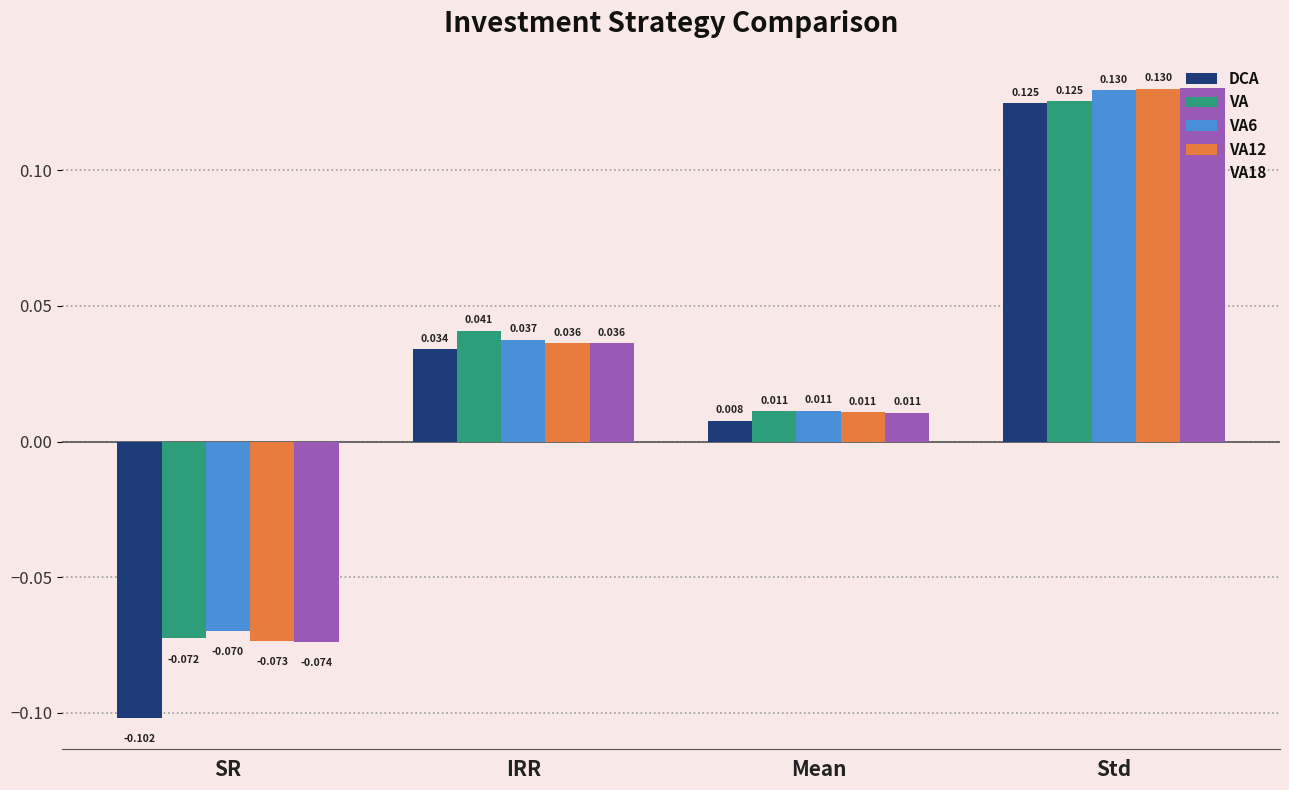

Where is VA12 nearest to the value 0?

Mean